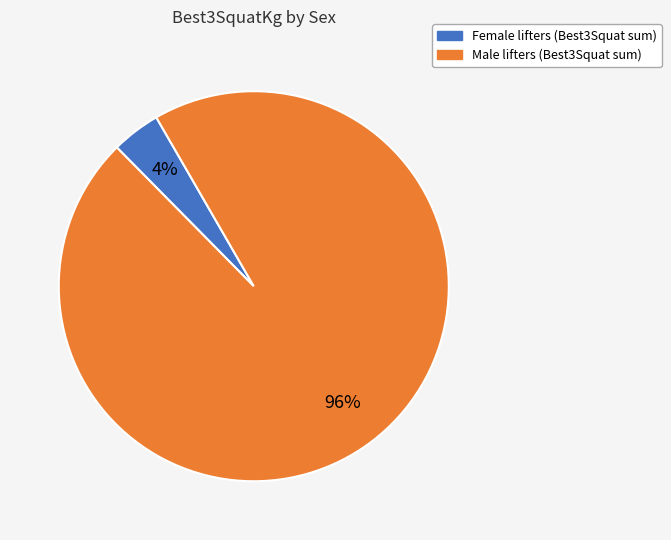

Is there a majority slice in this chart?

Yes